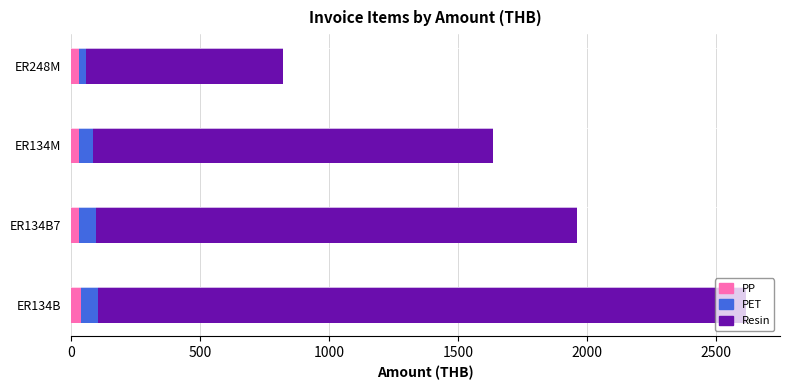

How many distinct data groups are displayed?

3